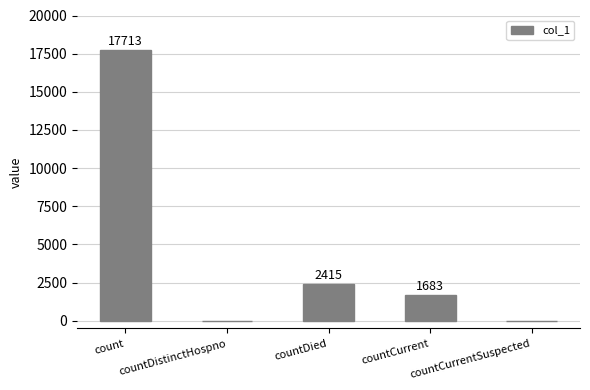

How many distinct data groups are displayed?

1